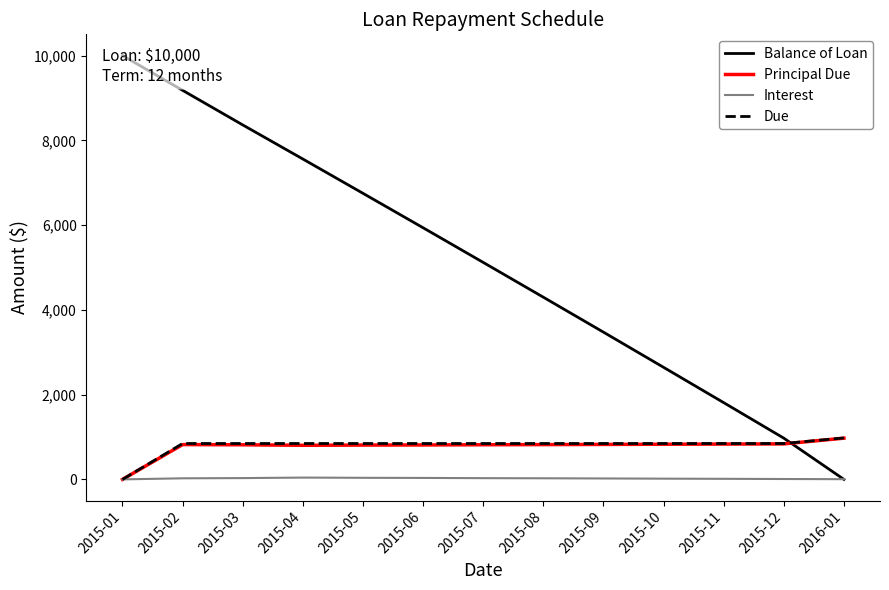

Rank the categories by Balance of Loan value from highest to lowest.

2015-01, 2015-02, 2015-03, 2015-04, 2015-05, 2015-06, 2015-07, 2015-08, 2015-09, 2015-10, 2015-11, 2015-12, 2016-01